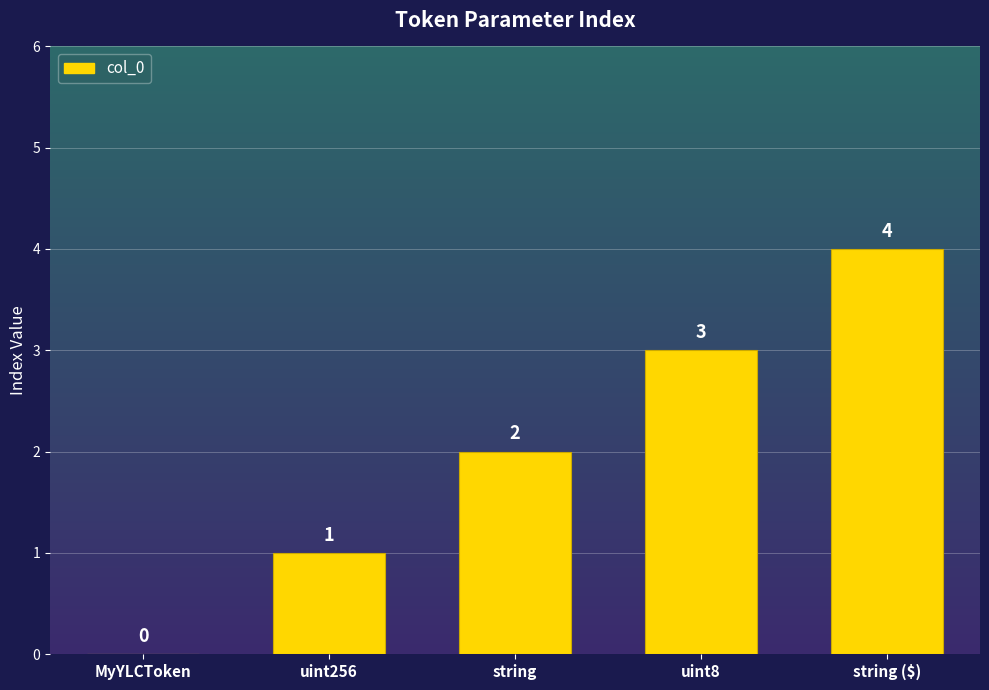

Where is the data nearest to the value 2?

string